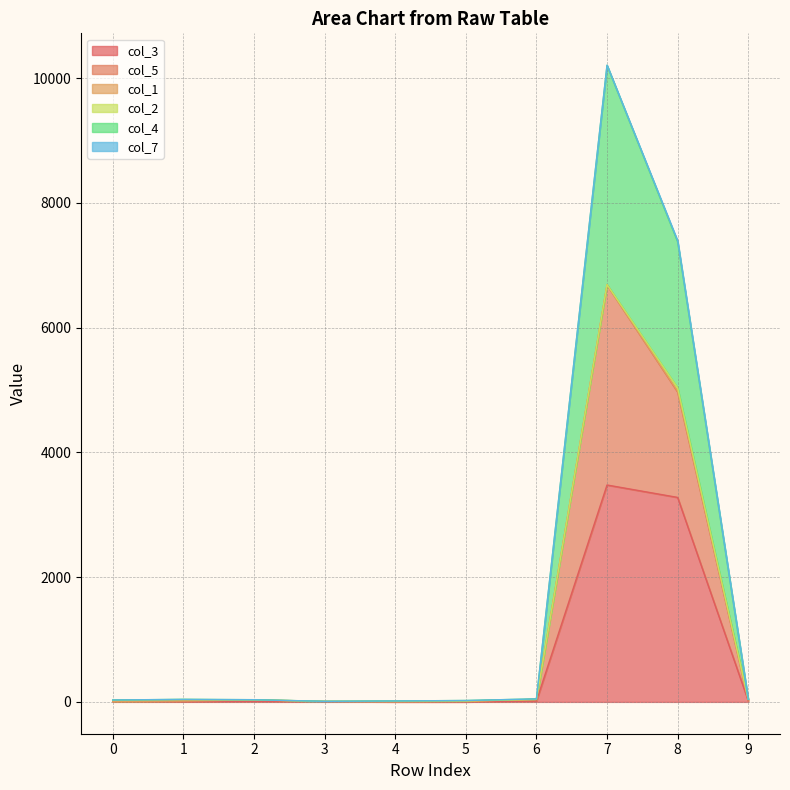

At which category is the sum across all series the highest?

7